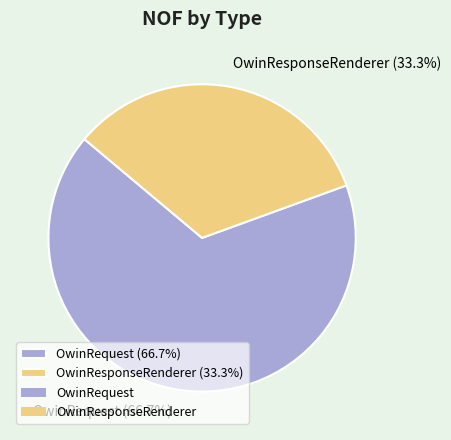

What percentage is the OwinResponseRenderer slice, to the nearest percent?

33%